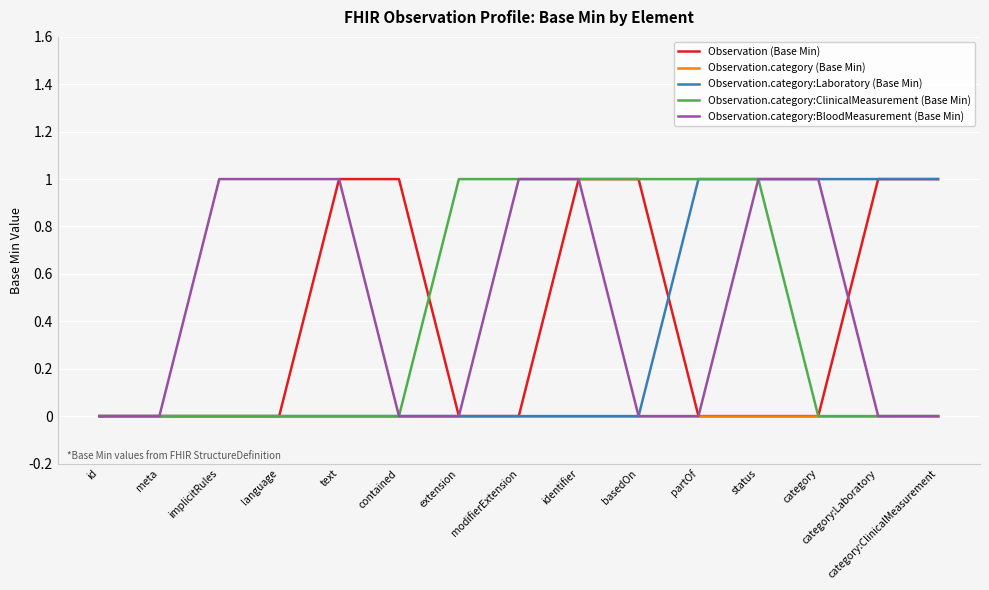

Is this an area chart (filled region under the line)?

No